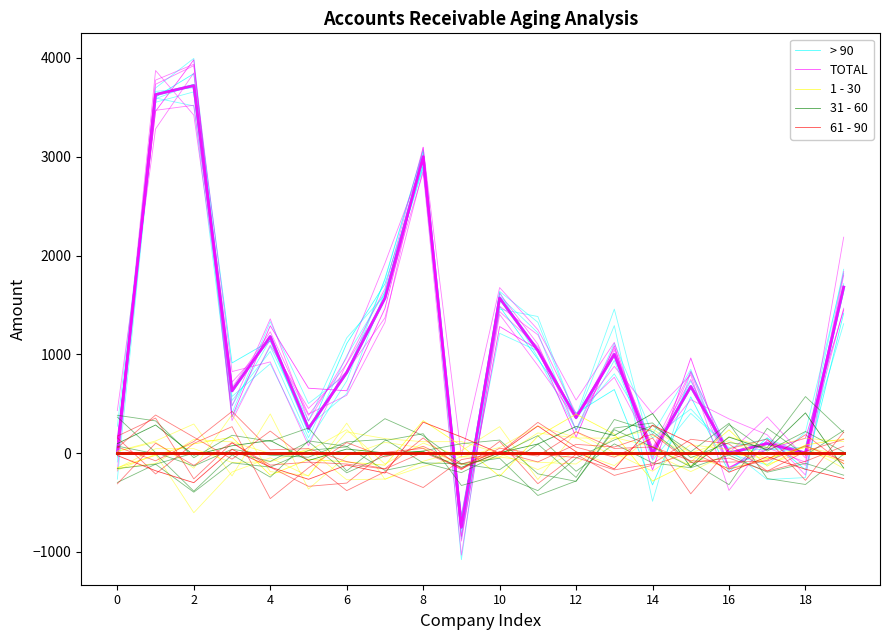

Which series has the largest range (max minus min)?

TOTAL